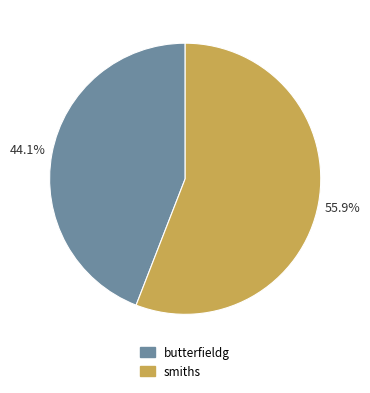

What percentage is the butterfieldg slice, to the nearest percent?

44%